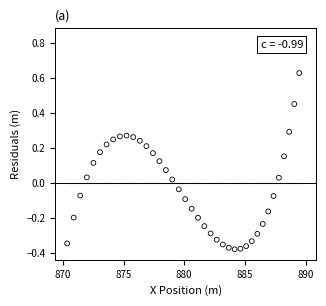

What is the range of X values (max minus min)?

19.5